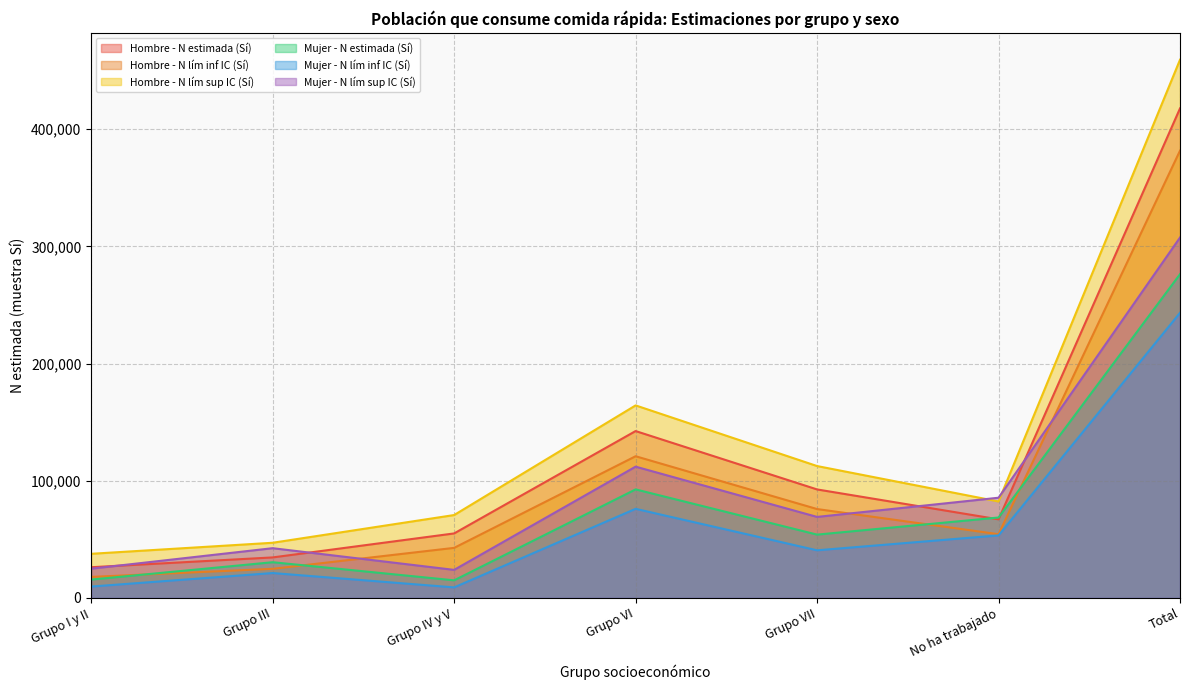

How many intersections are there between Hombre - N lím sup IC (Sí) and Mujer - N lím sup IC (Sí)?

2